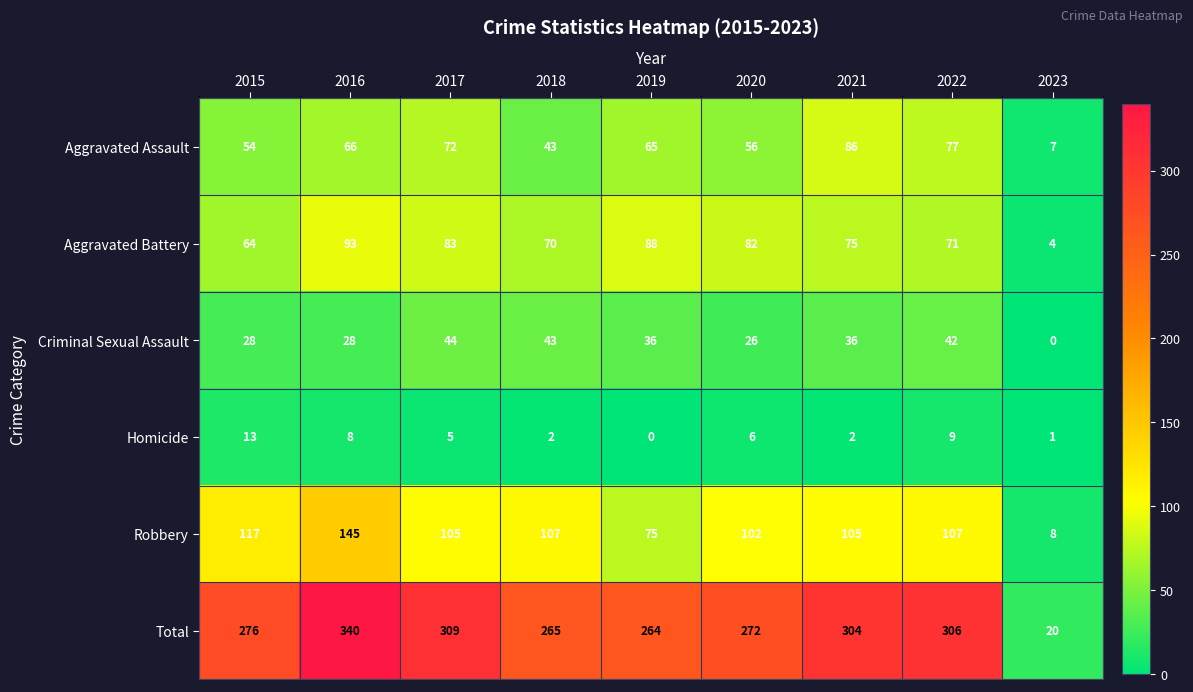

Which series has the largest total across all categories?

Total